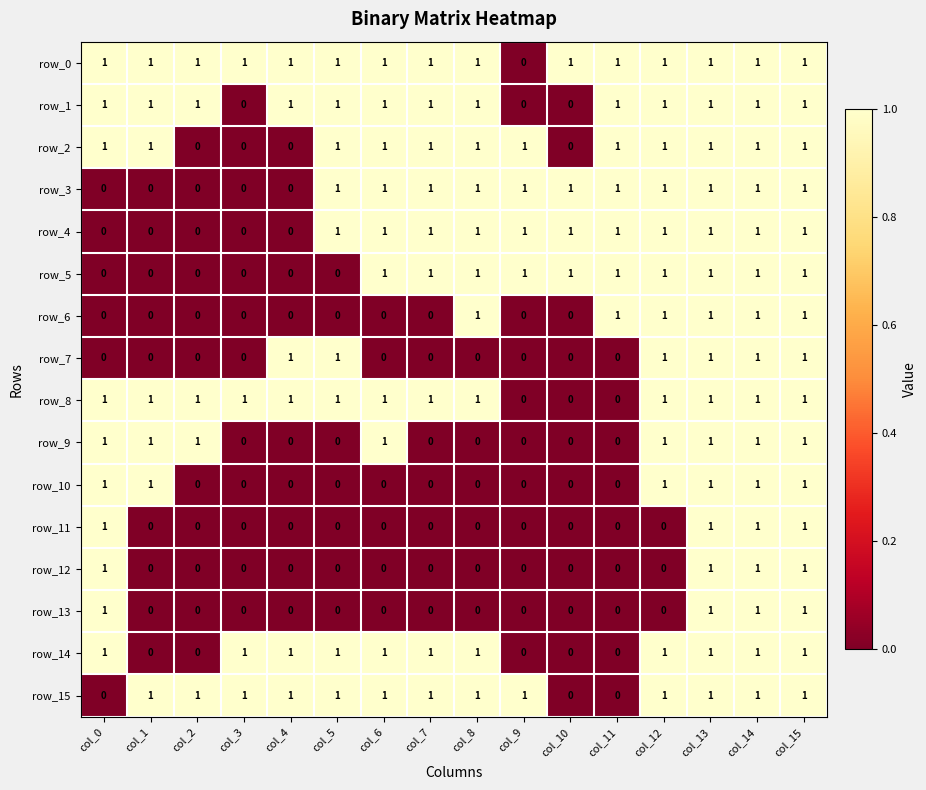

The row_15 series shows 0 at col_11. True or false?

True